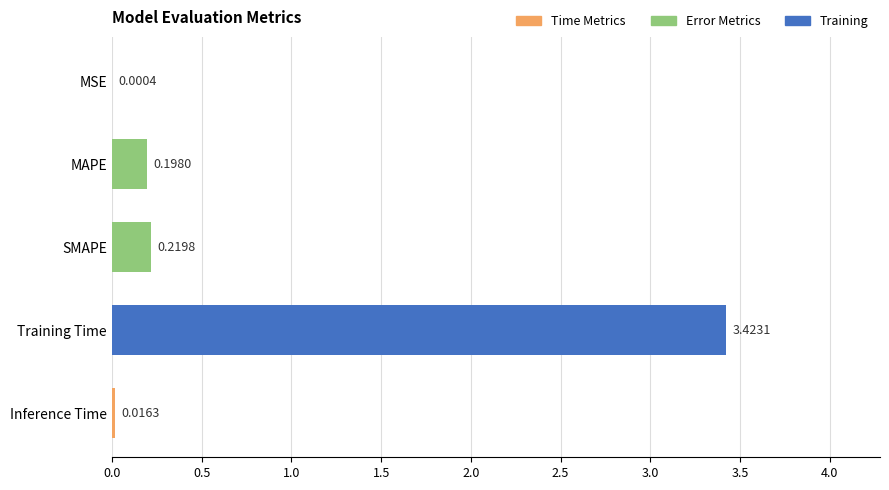

At which label is the value closest to 1?

SMAPE